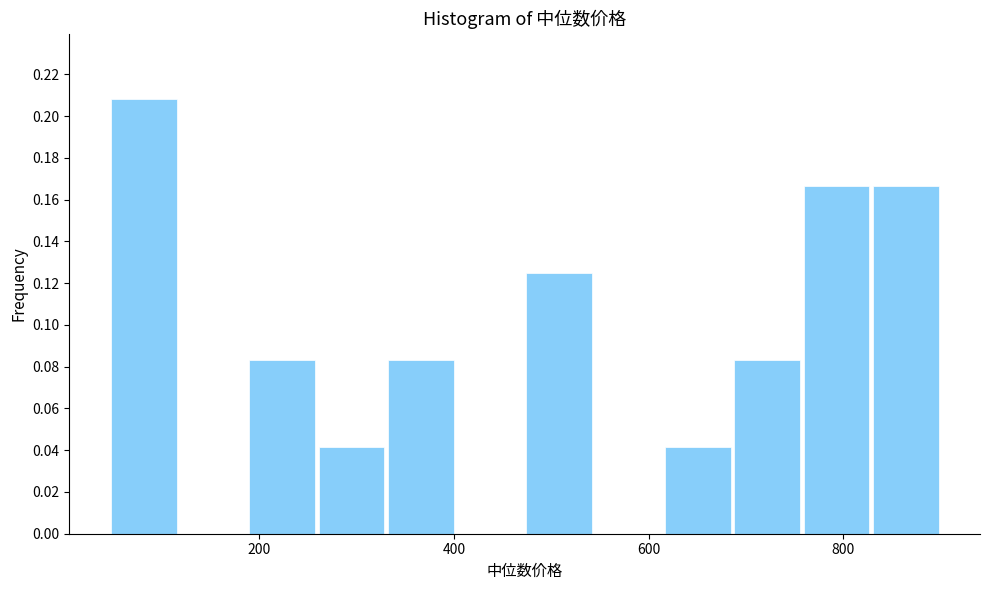

Around what value on the x-axis is the tallest bar? Give the approximate position of its centre, as read against the axis.

80